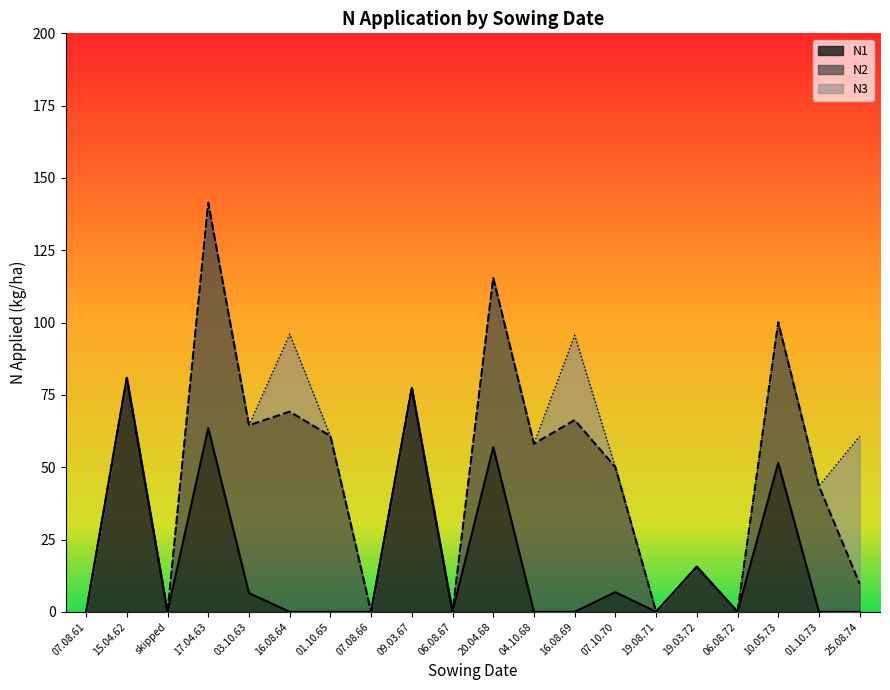

What is the average value of the N3 series?

5.4